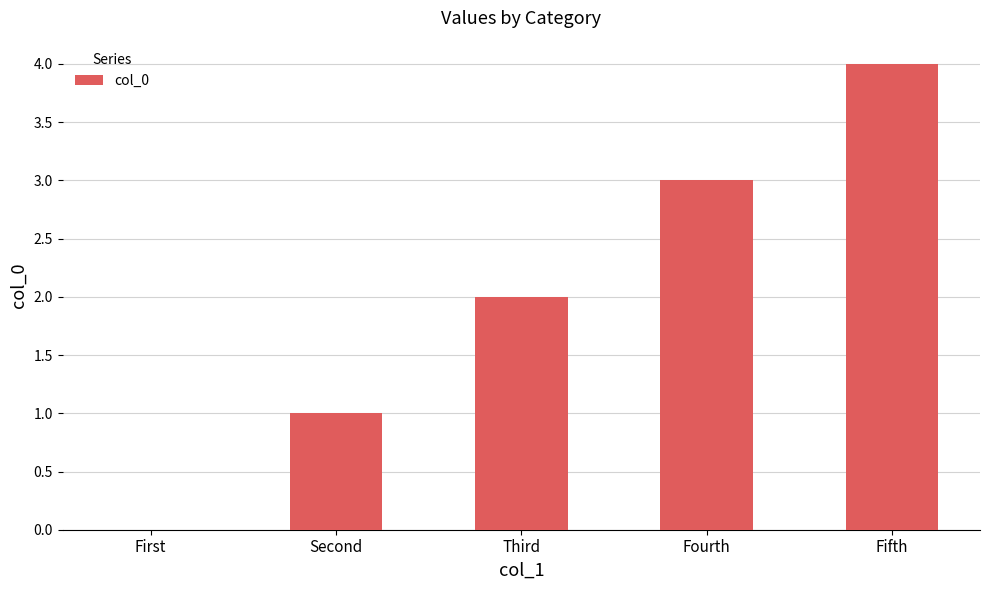

The value at Fifth is 5. True or false?

False